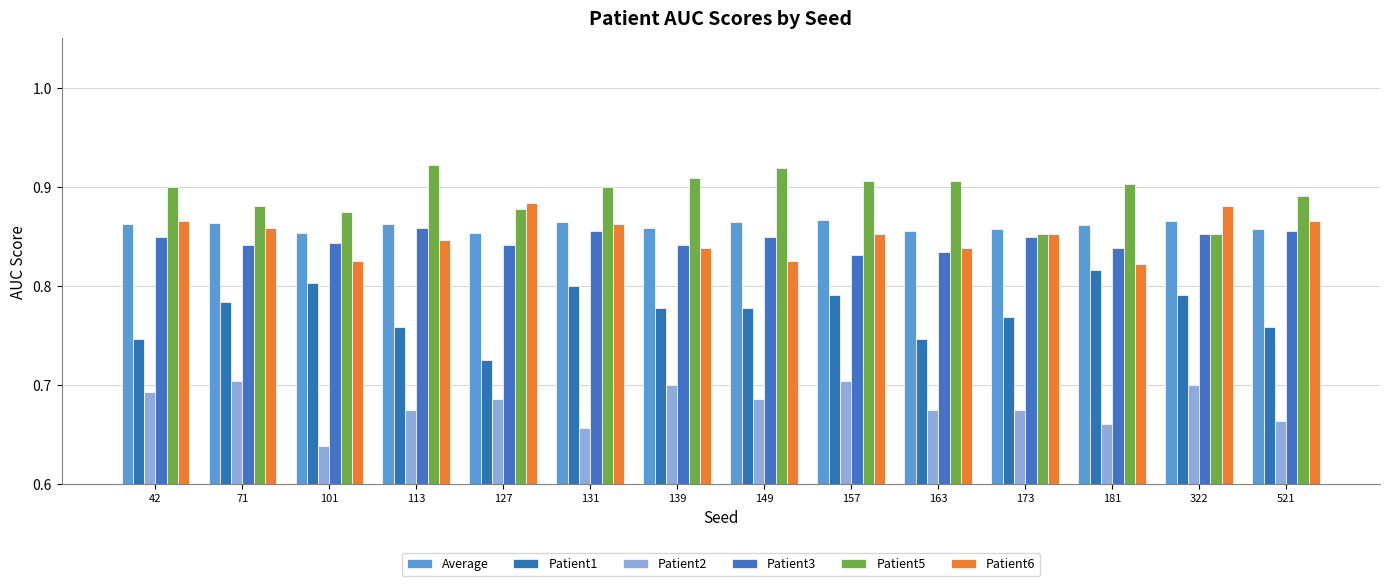

Which series has the widest spread of values?

Patient1